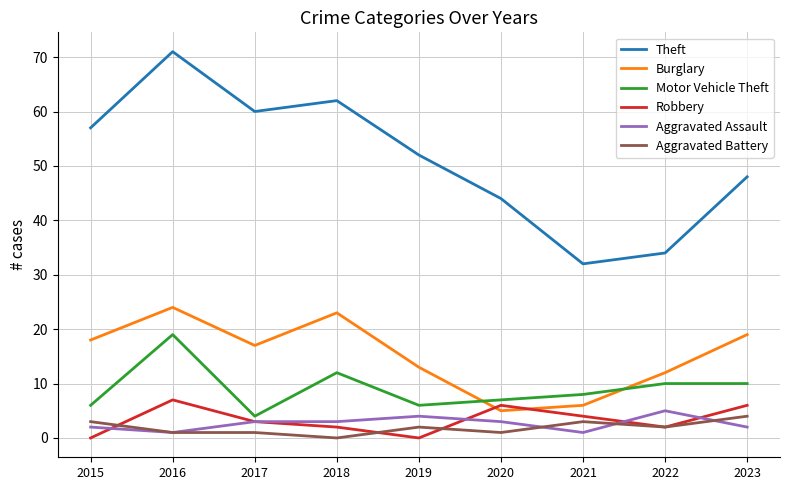

True or false: Aggravated Assault and Theft intersect in this chart.

False